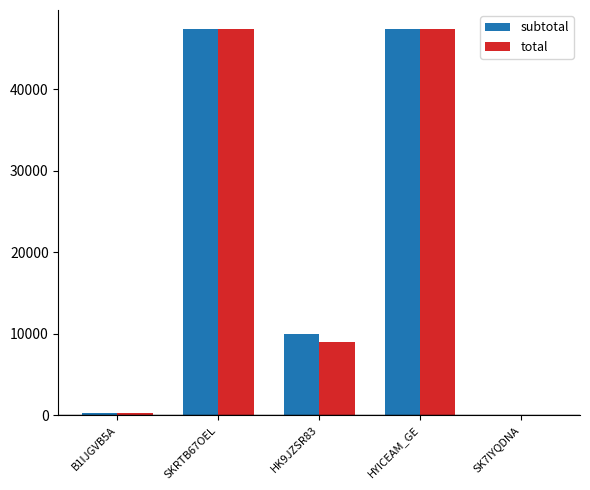

What is the average value of the subtotal series?

21008.0